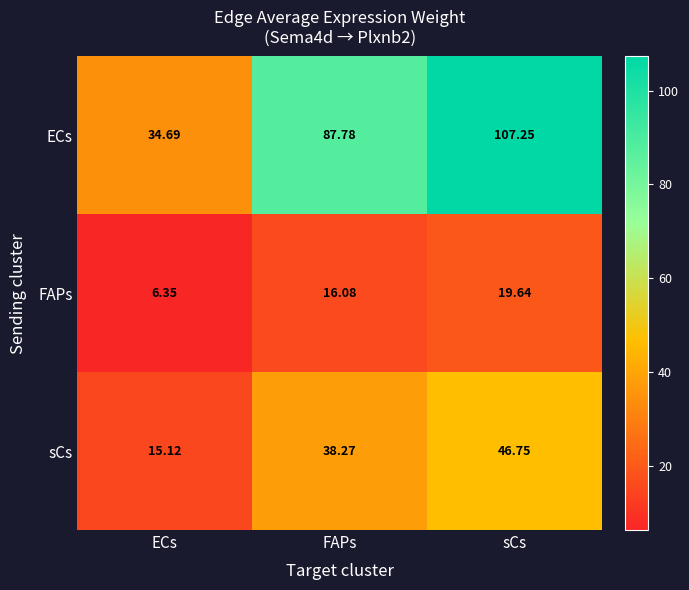

Rank the series by their maximum value, from highest to lowest.

ECs, sCs, FAPs